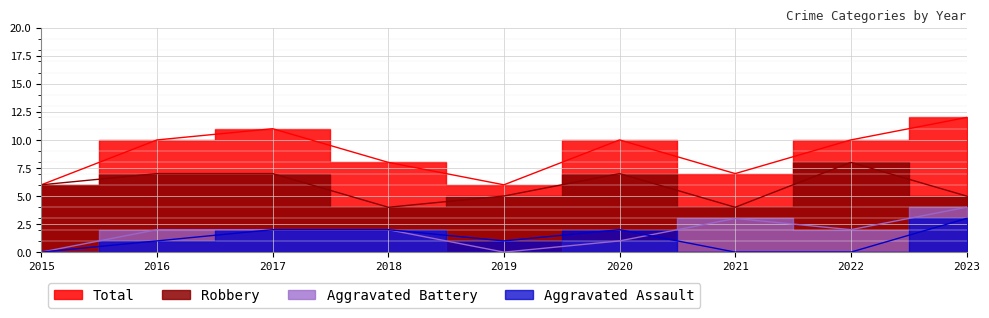

Rank the series at 2022 from highest to lowest value.

Total, Robbery, Aggravated Battery, Aggravated Assault